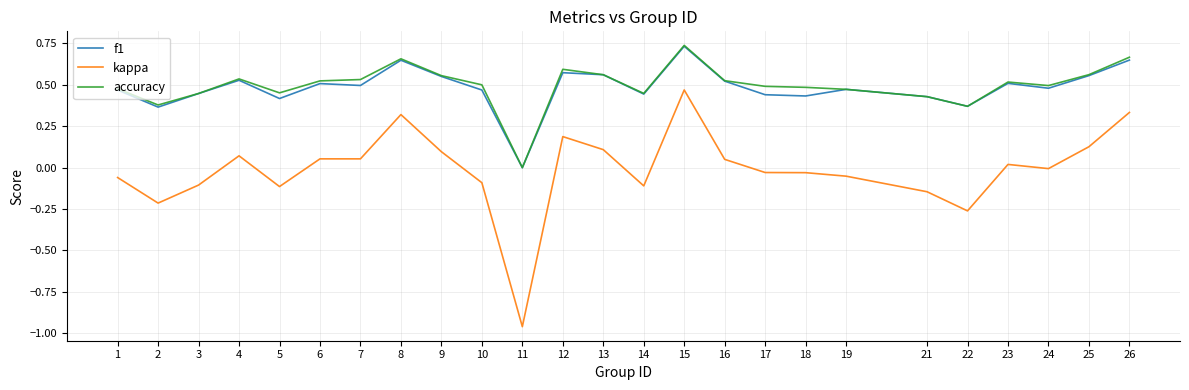

True or false: f1 and kappa cross at least once.

False